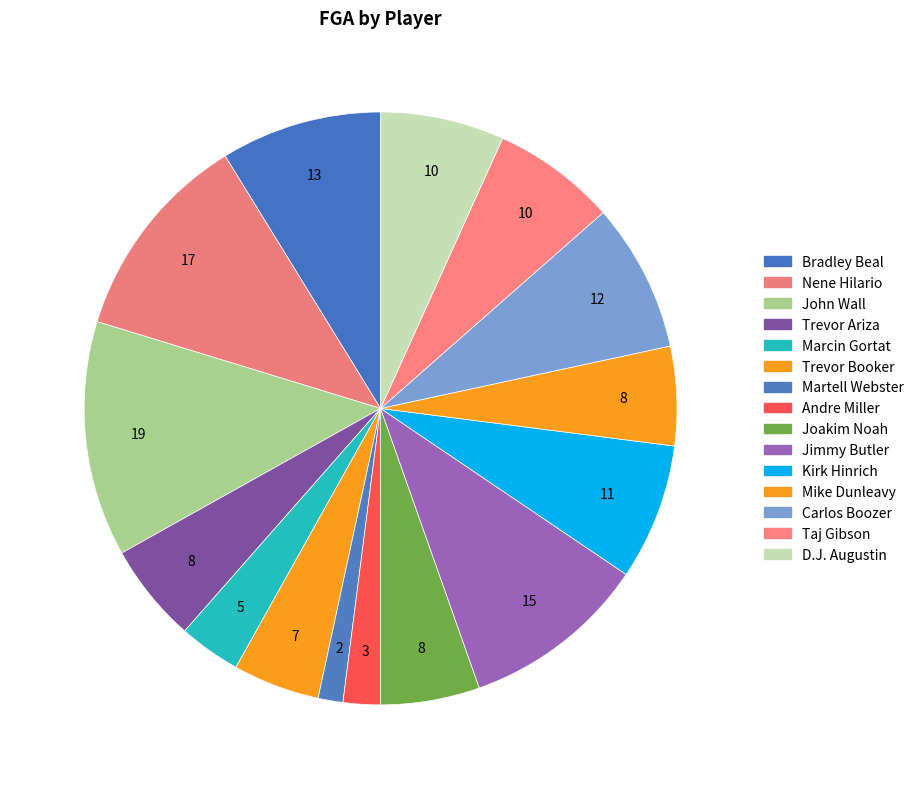

What percentage is the Bradley Beal slice, to the nearest percent?

9%